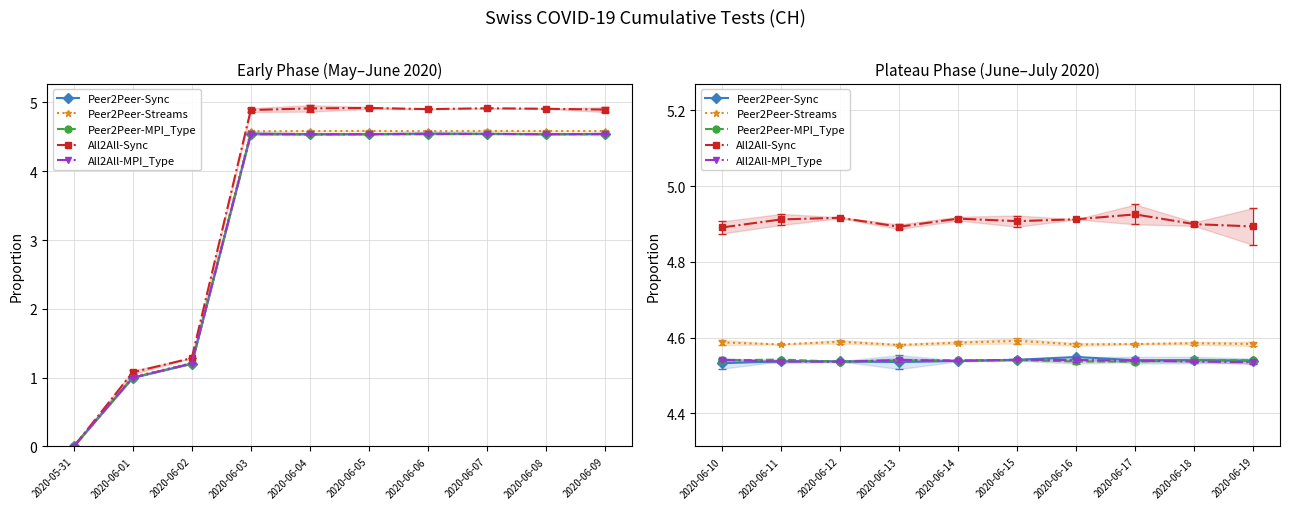

How many categories are shown in the chart?

10